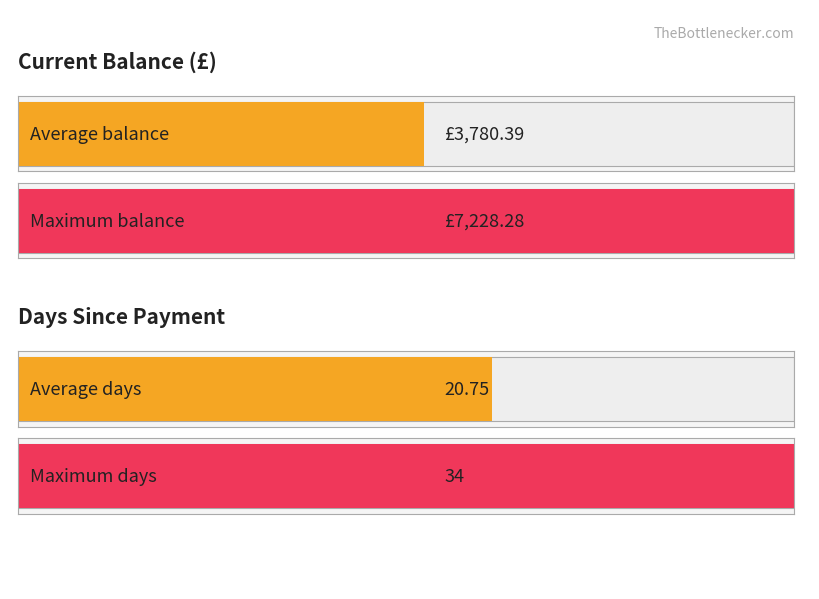

How many bars are there in each group?

2